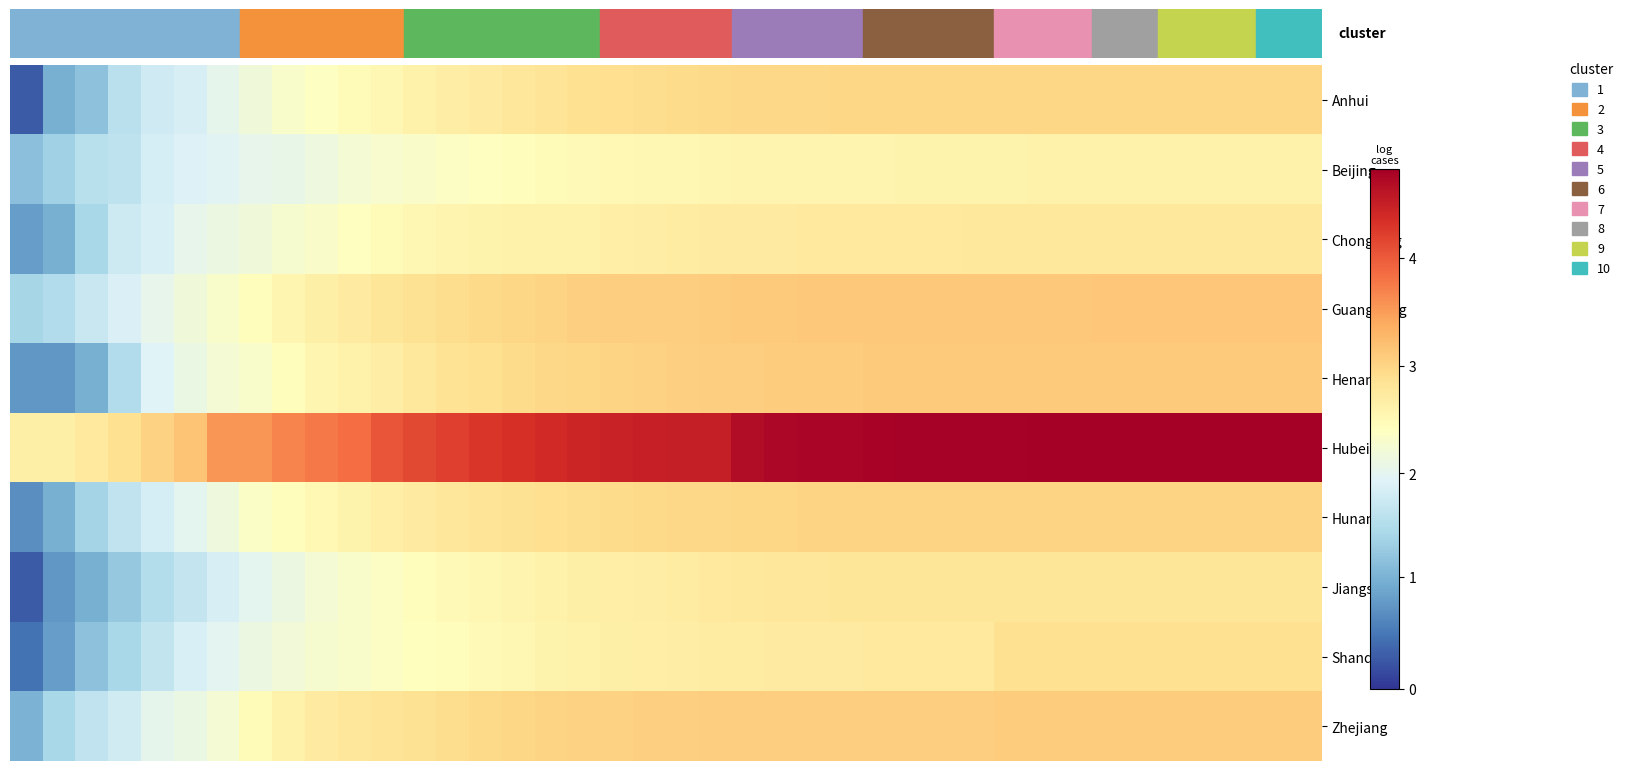

At which category is the sum across all series the highest?

39